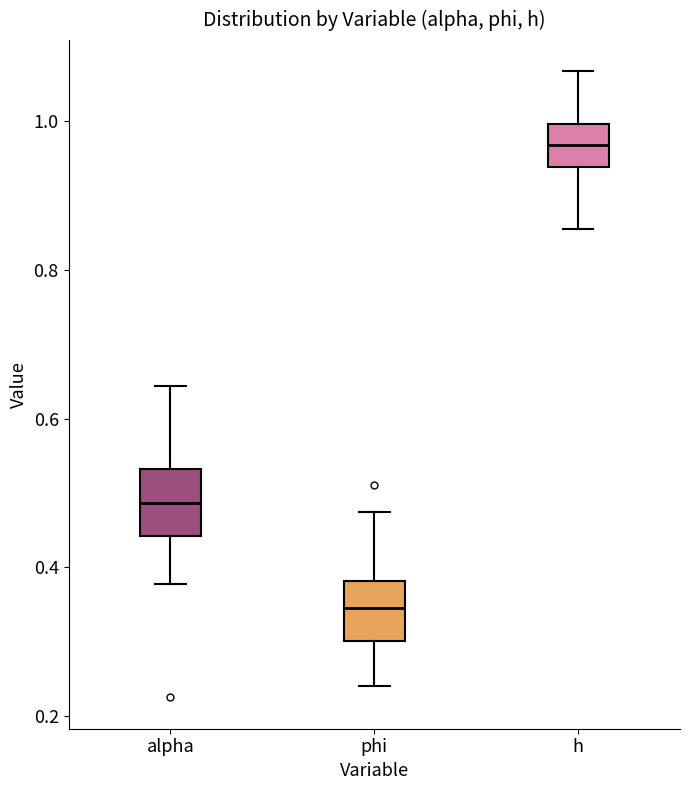

Where does the median line of the box for alpha sit on the y-axis? The values are not printed on the chart, so give them approximately, as read against the axis.

0.48